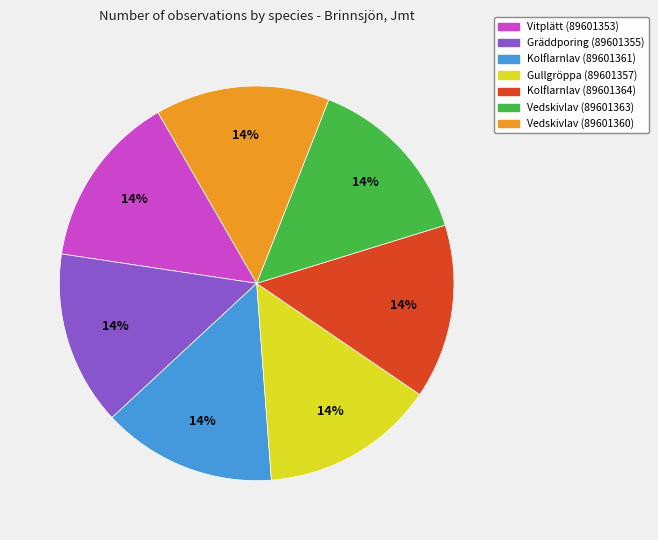

Count the number of slices in the pie.

7